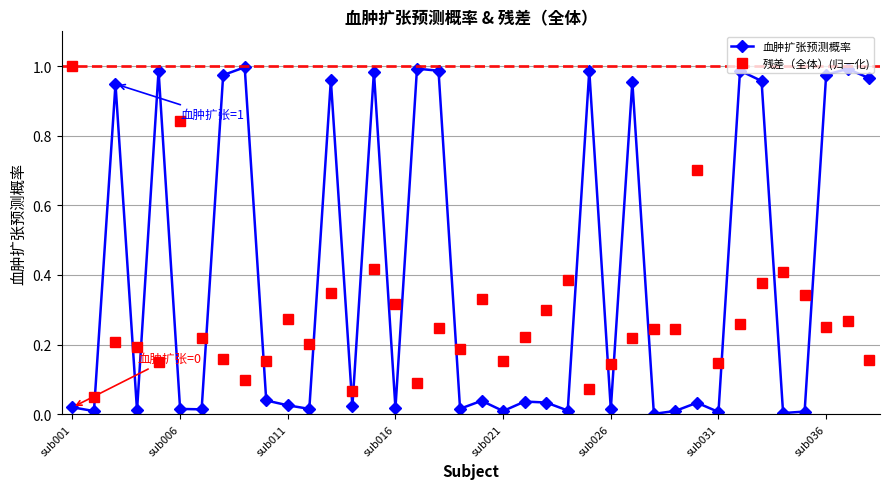

Which series has the largest total across all categories?

血肿扩张预测概率